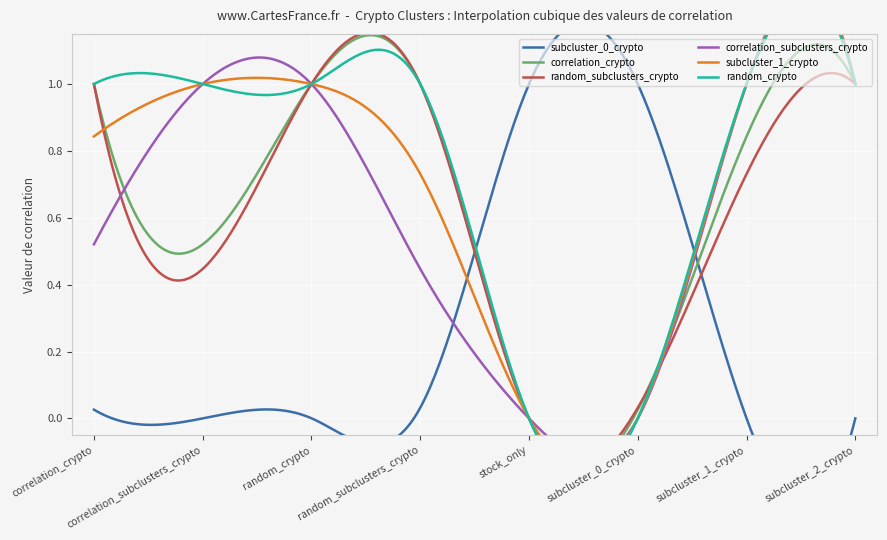

How many values in subcluster_0_crypto are above zero?

6